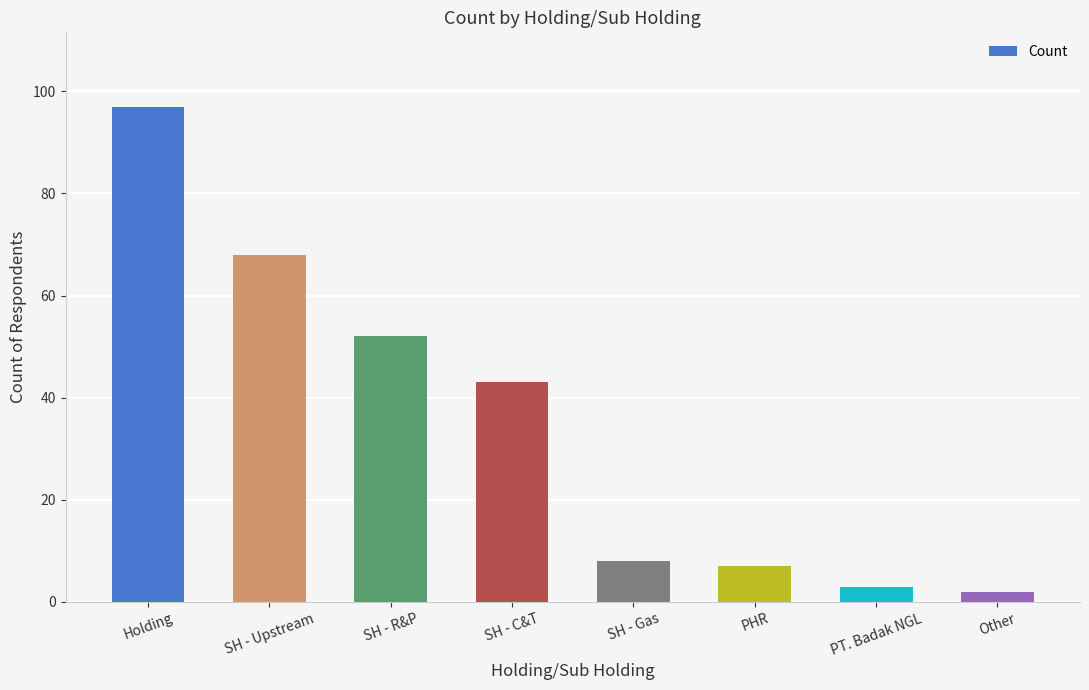

Are the bars horizontal?

No